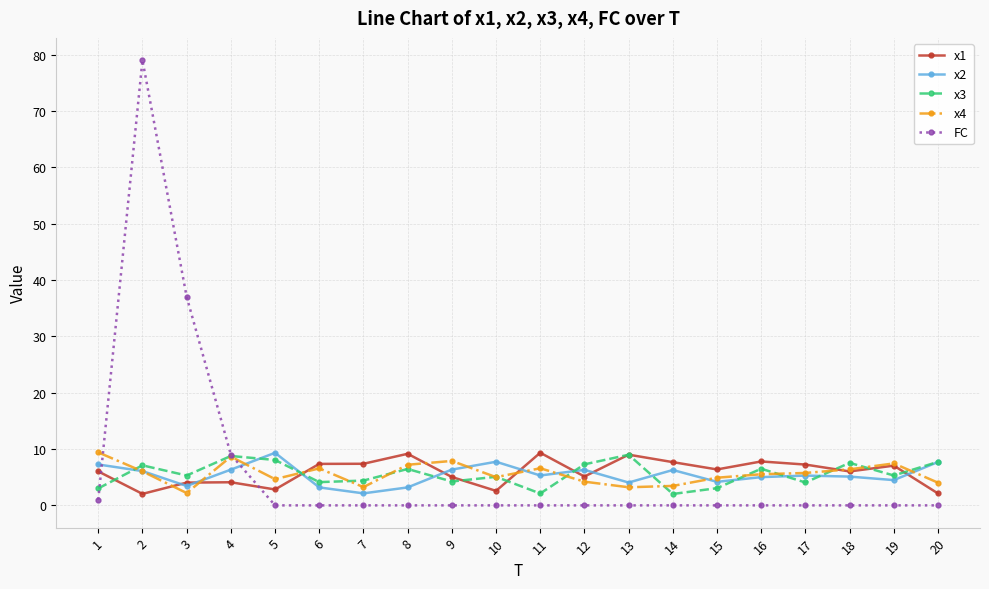

True or false: x2 and x3 intersect in this chart.

True